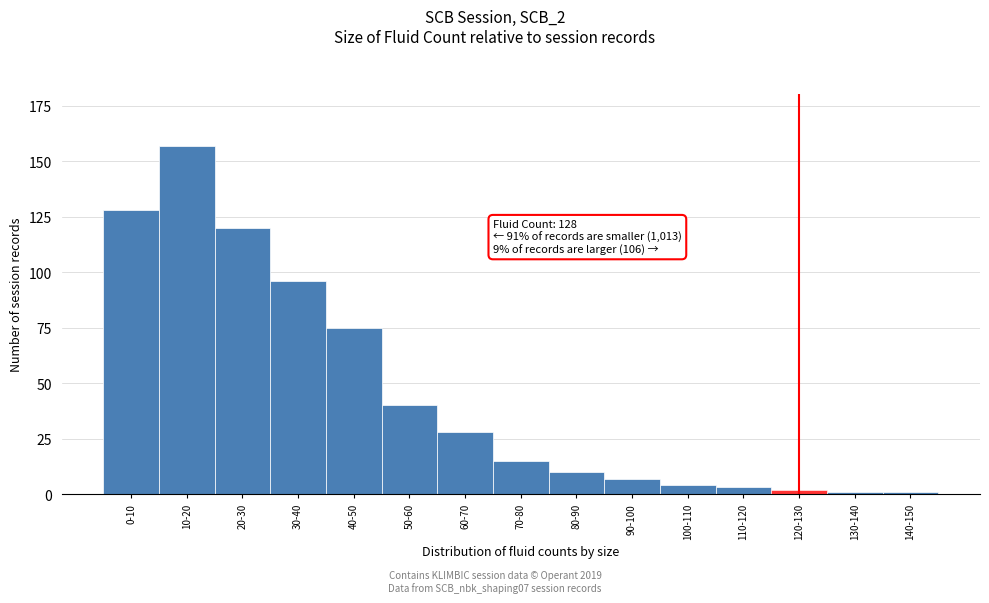

Reading left to right, transcribe all the data shown in this chart.

128	157	120	96	75	40	28	15	10	7	4	3	2	1	1